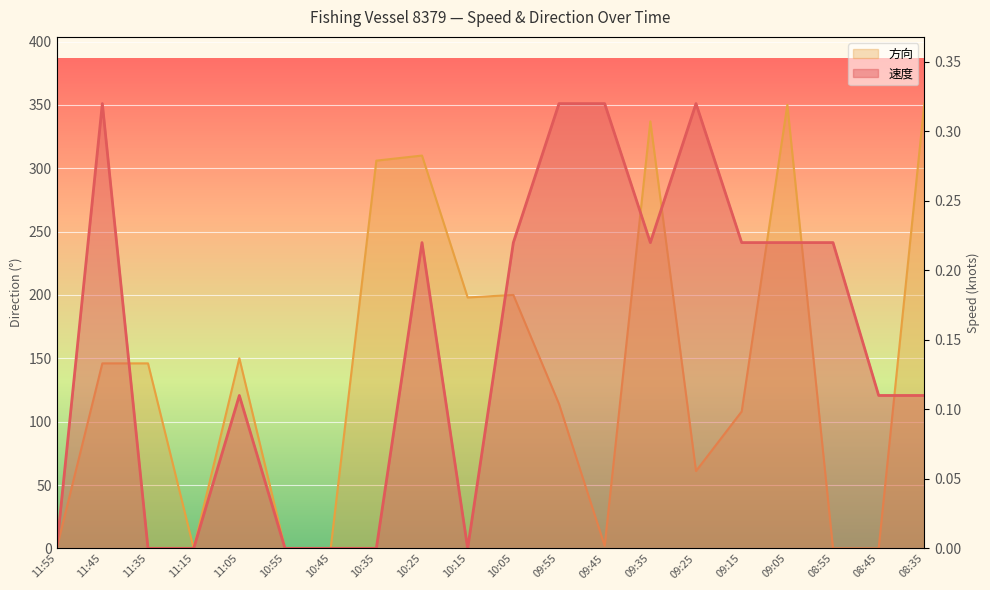

Where is the first local maximum for 速度?

11:45